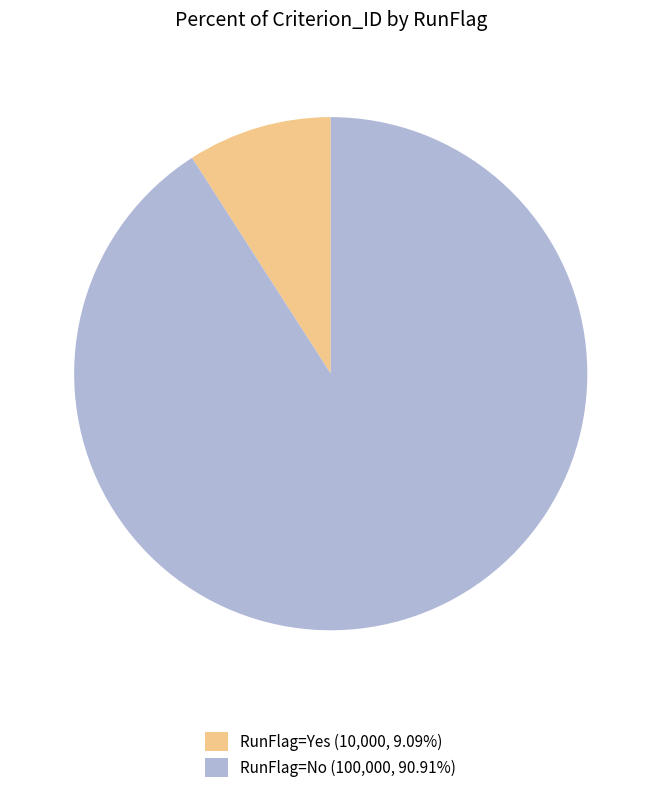

Is the sum of RunFlag=Yes (10,000, 9.09%) and RunFlag=No (100,000, 90.91%) greater than half?

Yes